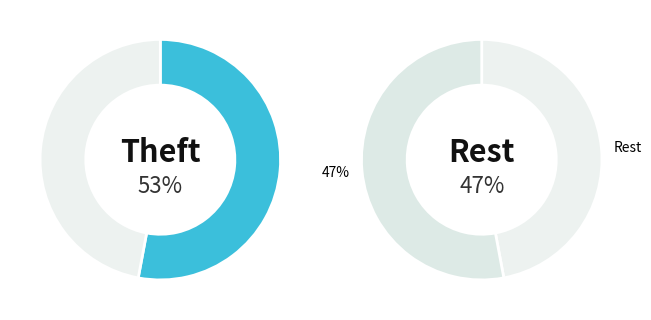

Is it true that Aggravated Battery is 21% of the pie?

False